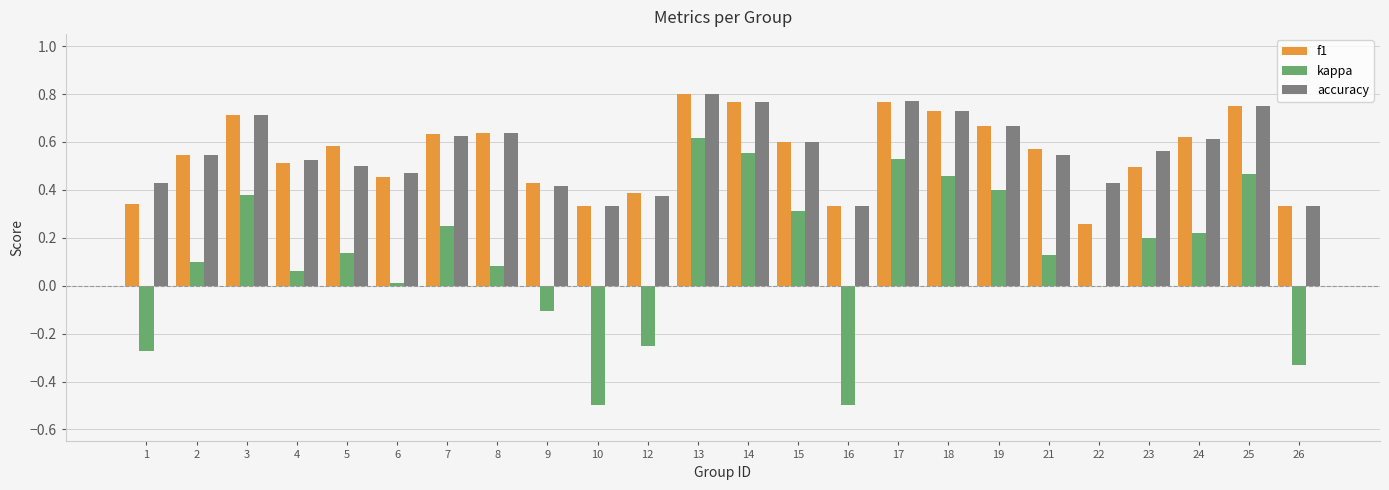

At which category is the sum across all series the highest?

13